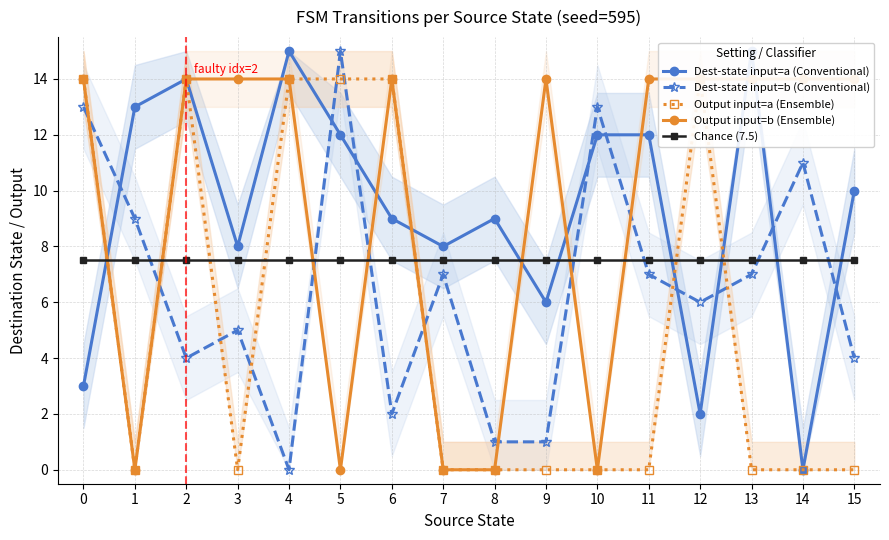

At which label is Dest-state input=a (Conventional) closest to 7?

3